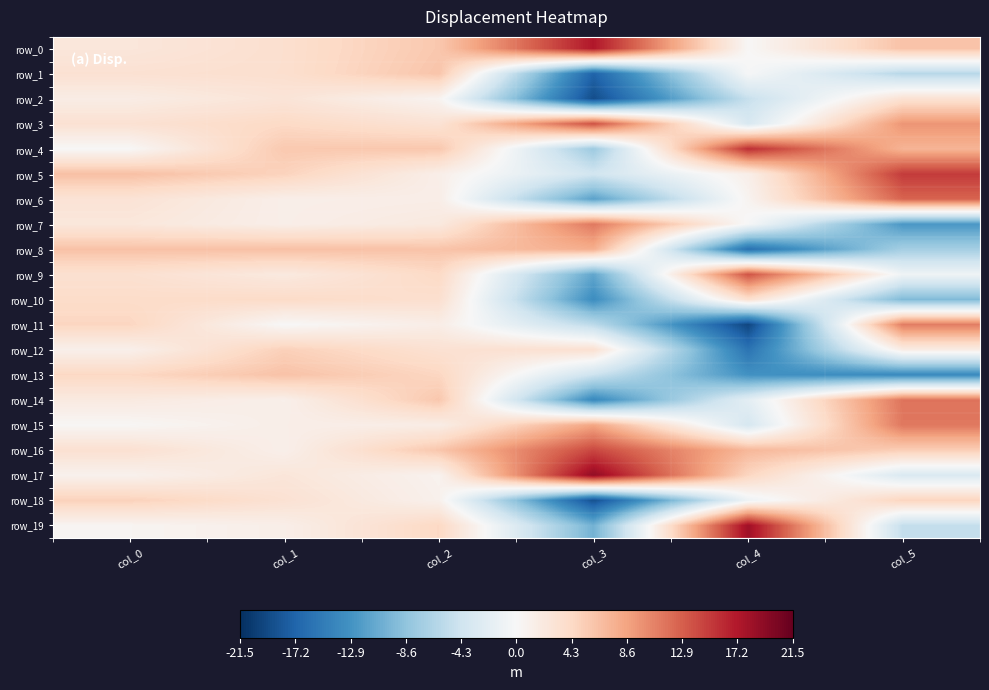

Which series has the widest spread of values?

row_11